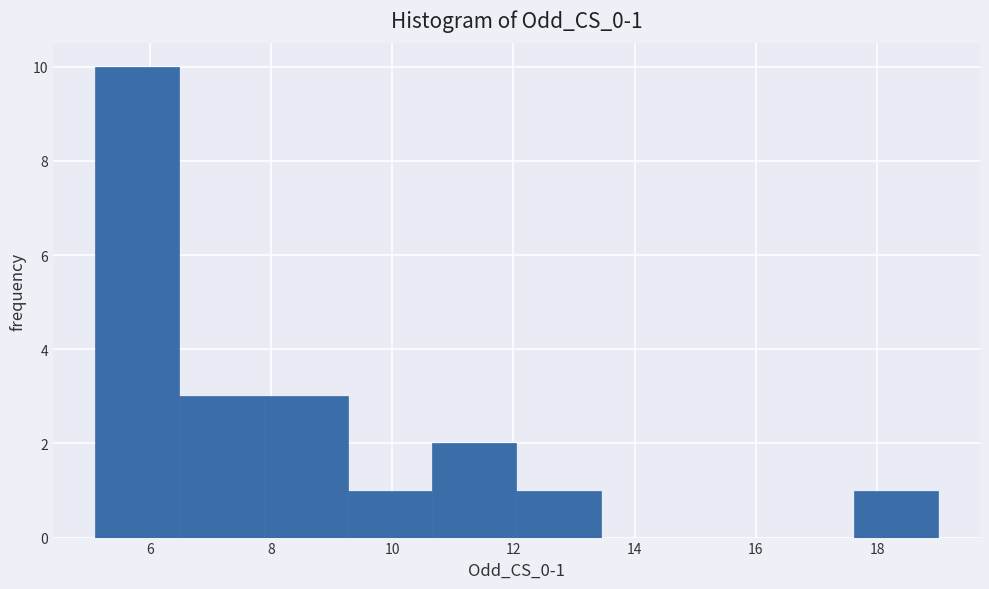

Which range on the x-axis has the tallest bar?

5.2 to 6.4